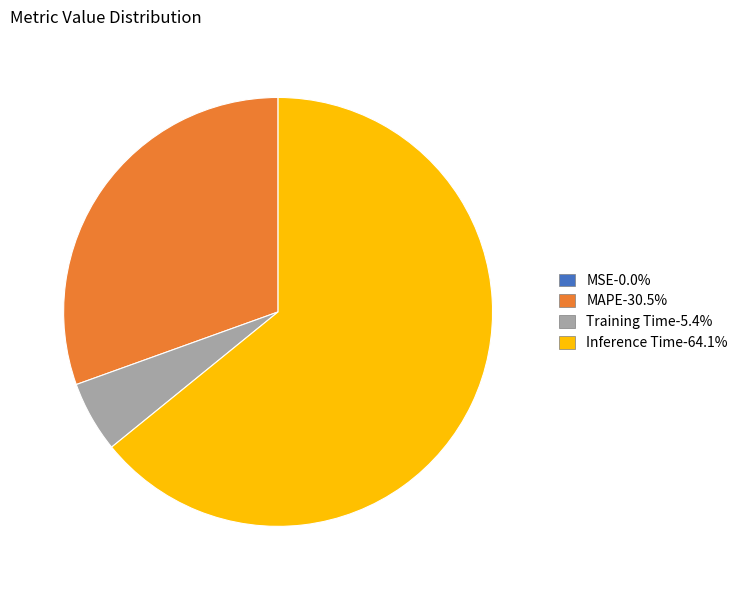

Which has a higher value, MAPE or Inference Time?

Inference Time